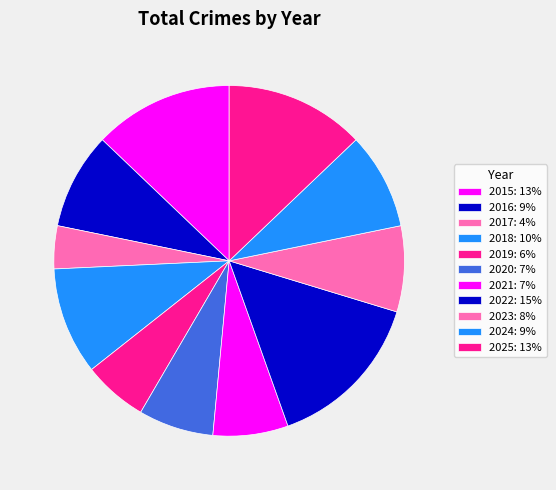

Does 2022 account for over 50% of the chart?

No